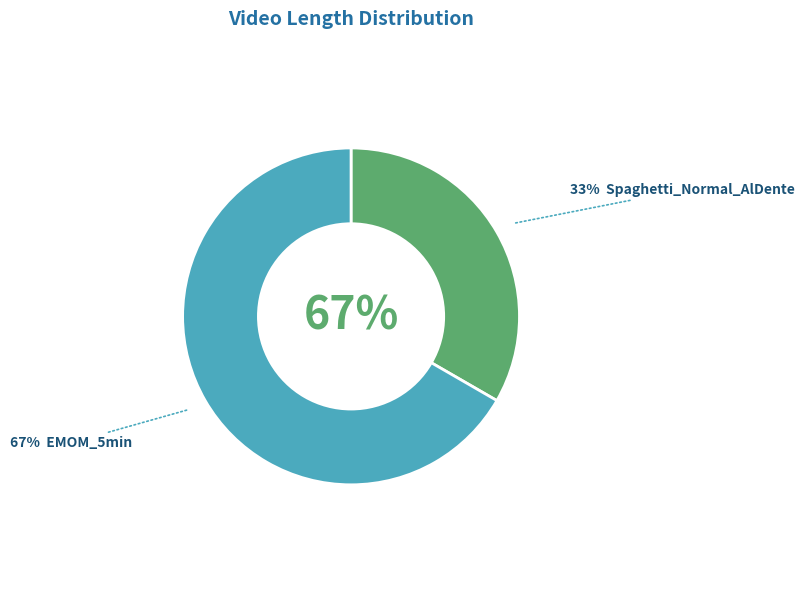

Is EMOM_5min the majority of the pie?

Yes